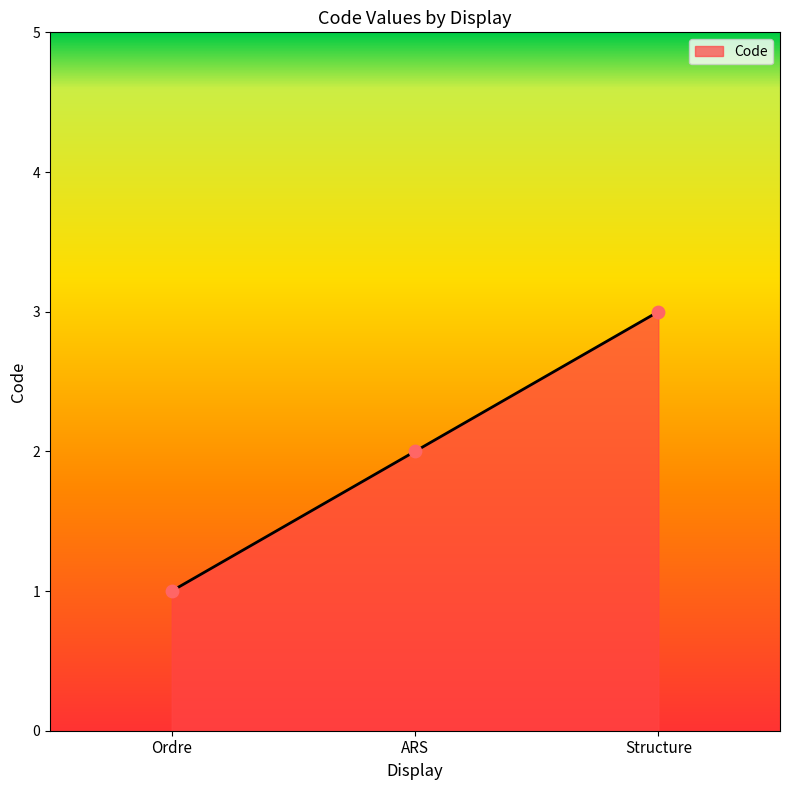

Between Structure and Ordre, which is larger?

Structure